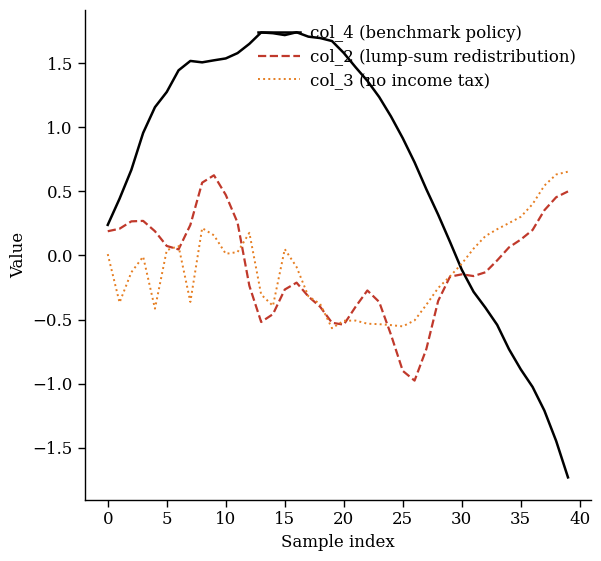

Which series has the largest total across all categories?

col_4 (benchmark policy)